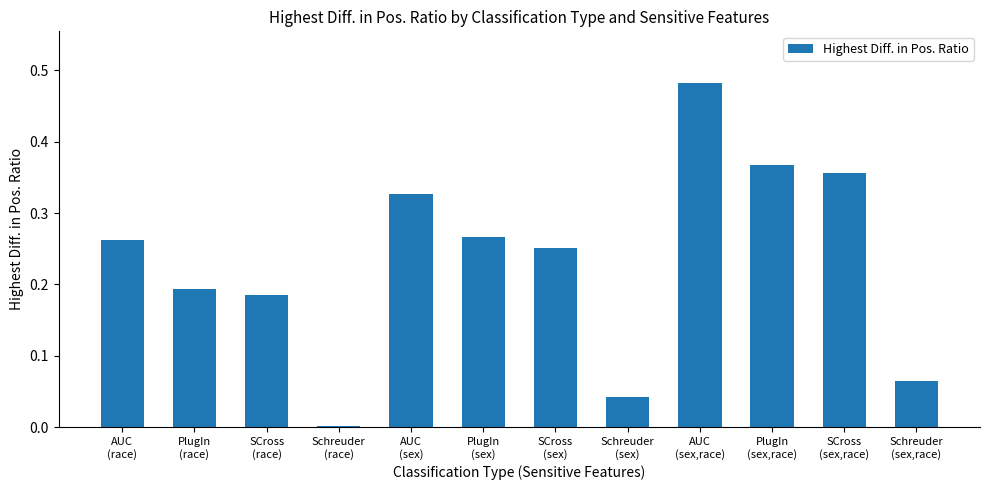

What is the change in value from SCross
(sex) to Schreuder
(sex,race)?

-0.2